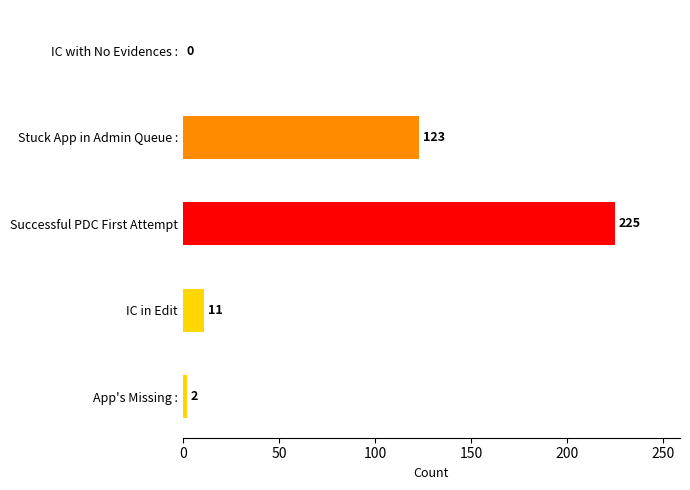

What is the change in value from Successful PDC First Attempt to IC with No Evidences :?

-225